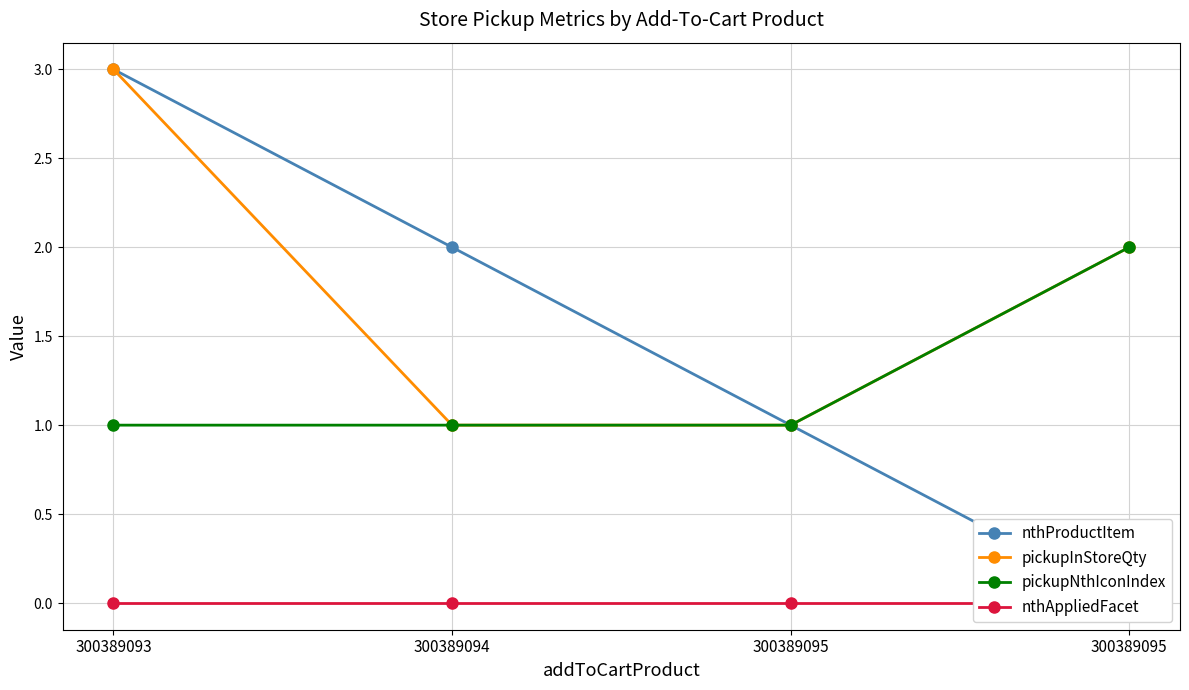

True or false: pickupNthIconIndex and nthAppliedFacet cross at least once.

False